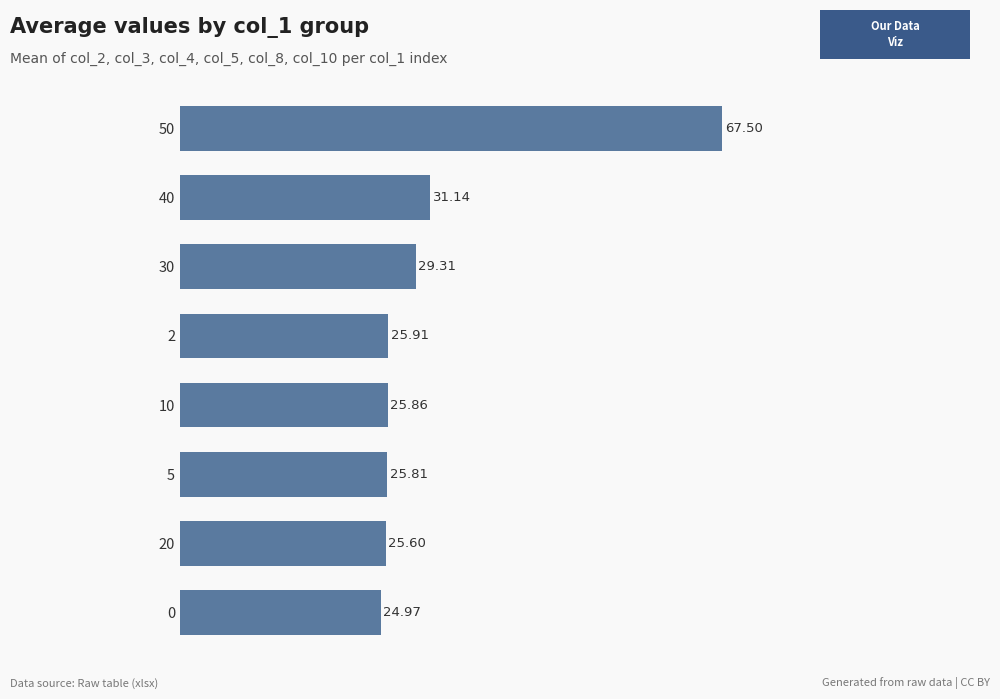

What is the change in value from 30 to 2?

-3.4